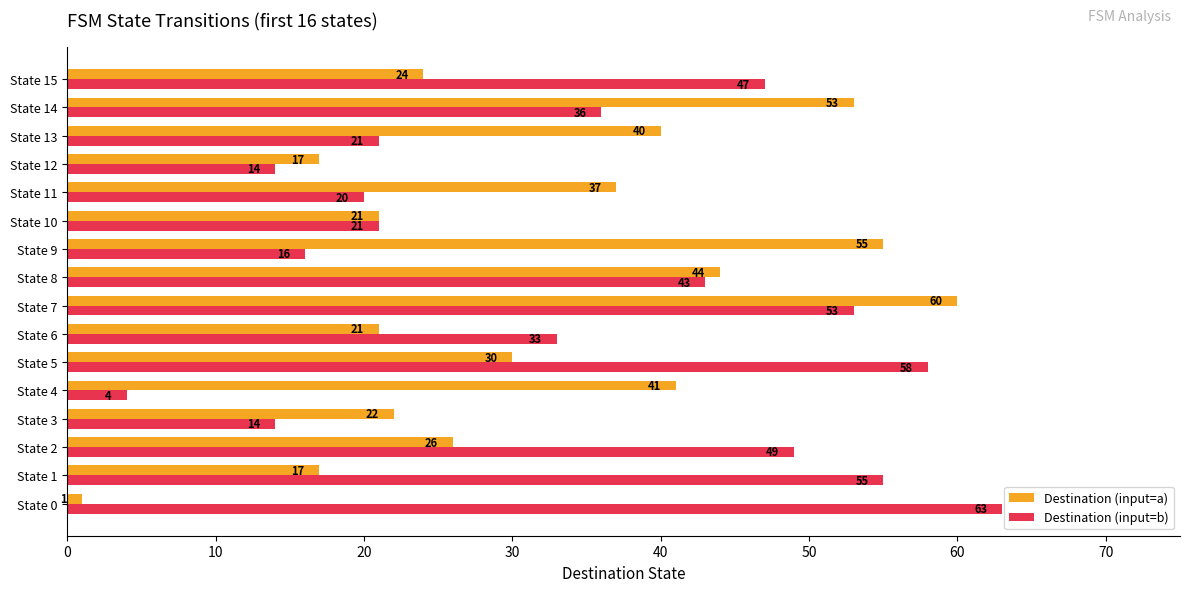

Rank the series by their maximum value, from lowest to highest.

Destination (input=a), Destination (input=b)